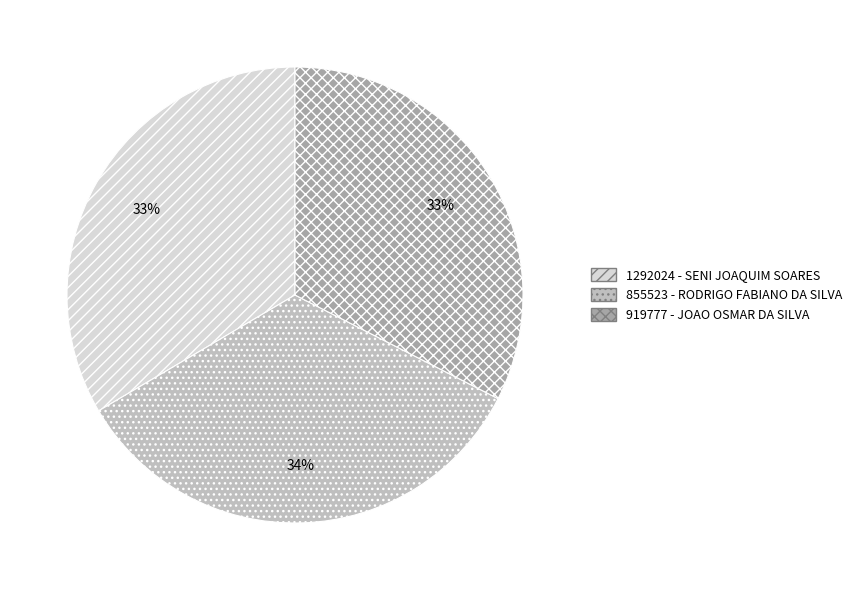

To the nearest percent, what percentage of the pie is 919777 - JOAO OSMAR DA SILVA?

33%